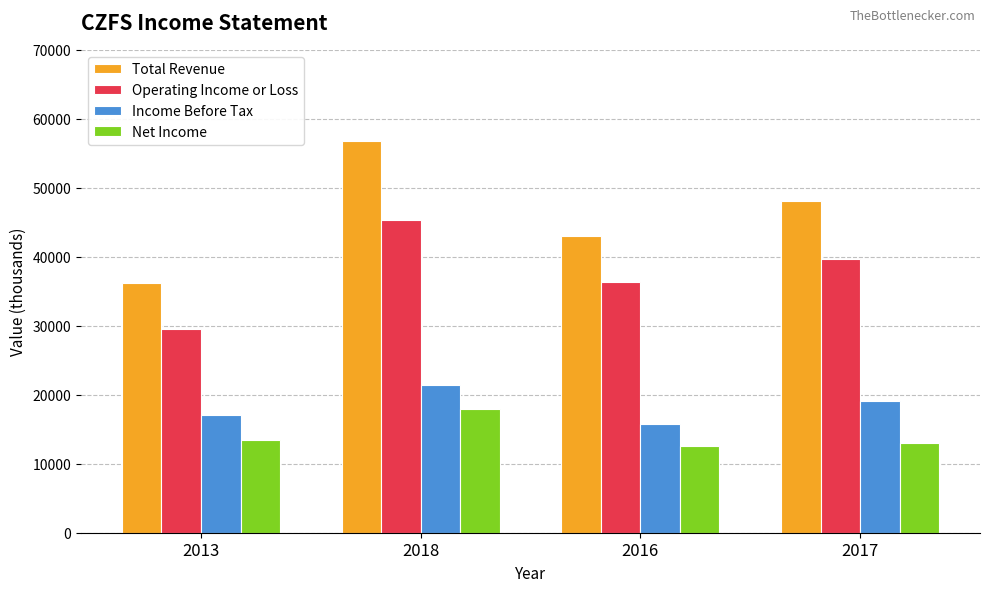

At which label does Total Revenue first exceed 48100?

2018